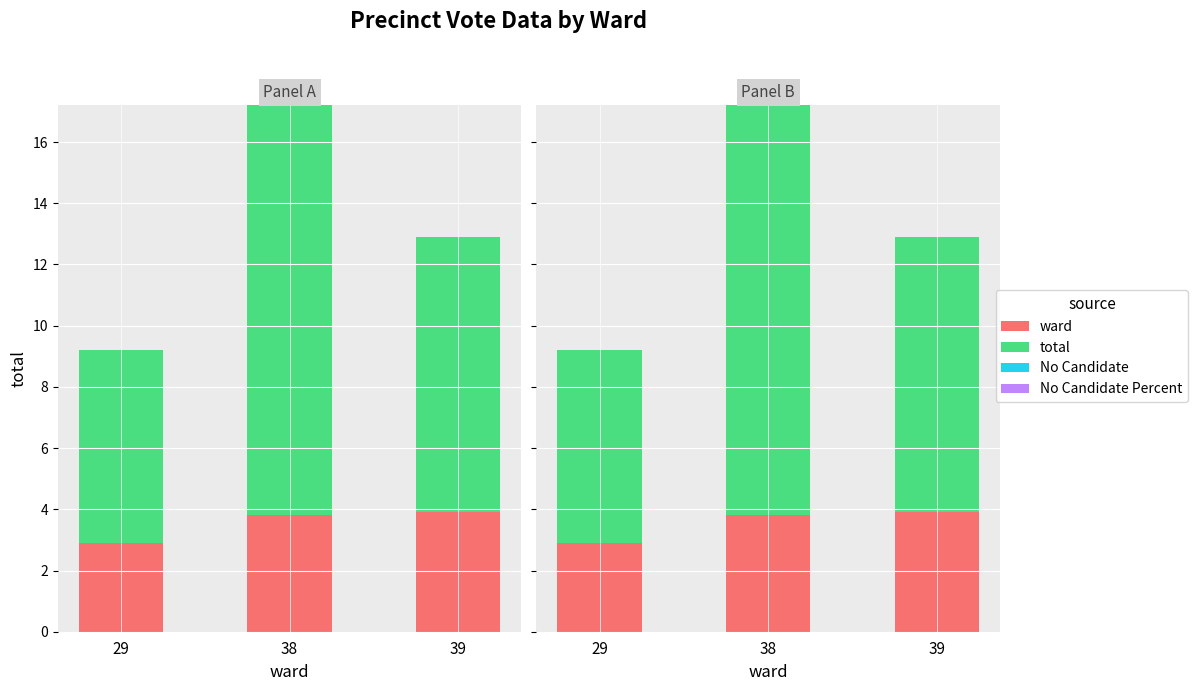

Which has a higher value, 39 or 38?

39